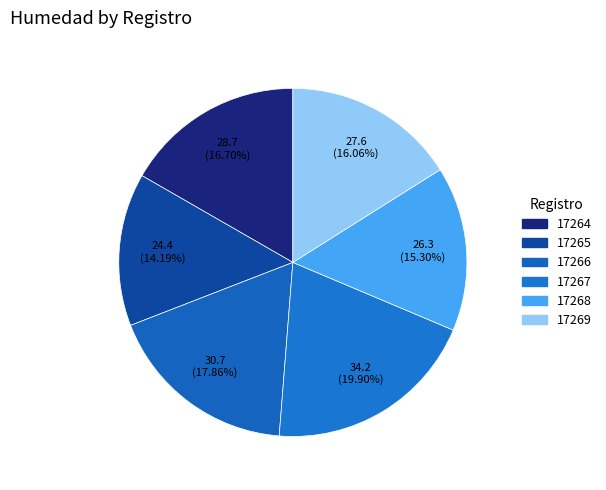

To the nearest percent, what is the average slice percentage?

17%